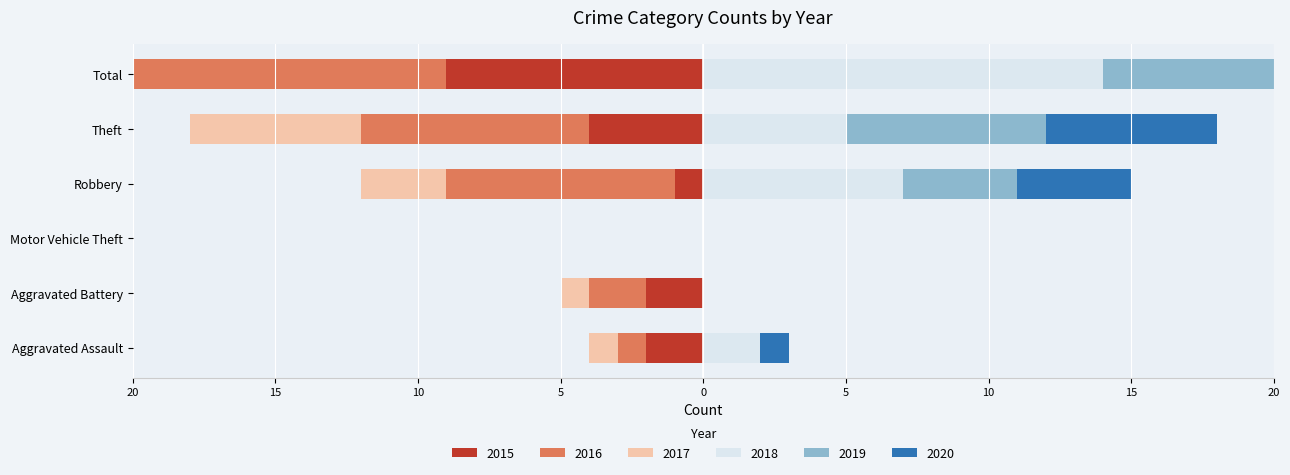

Is it true that 2017 equals -2 at Aggravated Assault?

False